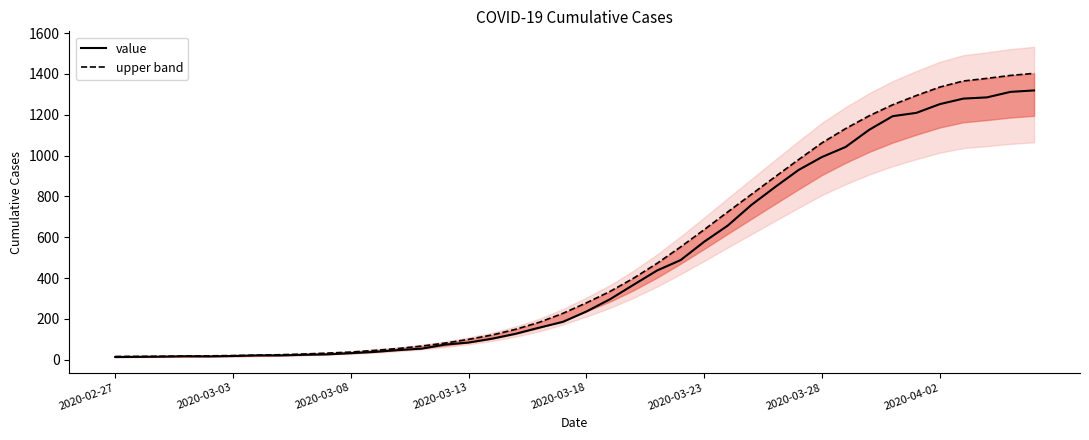

How many lines are shown in the chart?

2